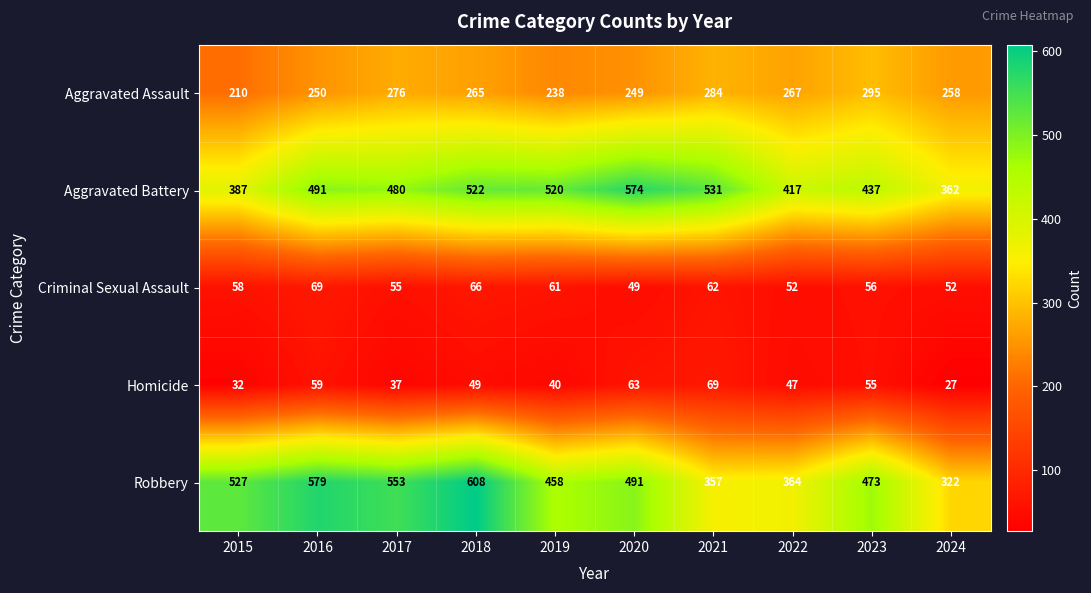

What value does the Robbery series have at 2020, to the nearest 5?

490